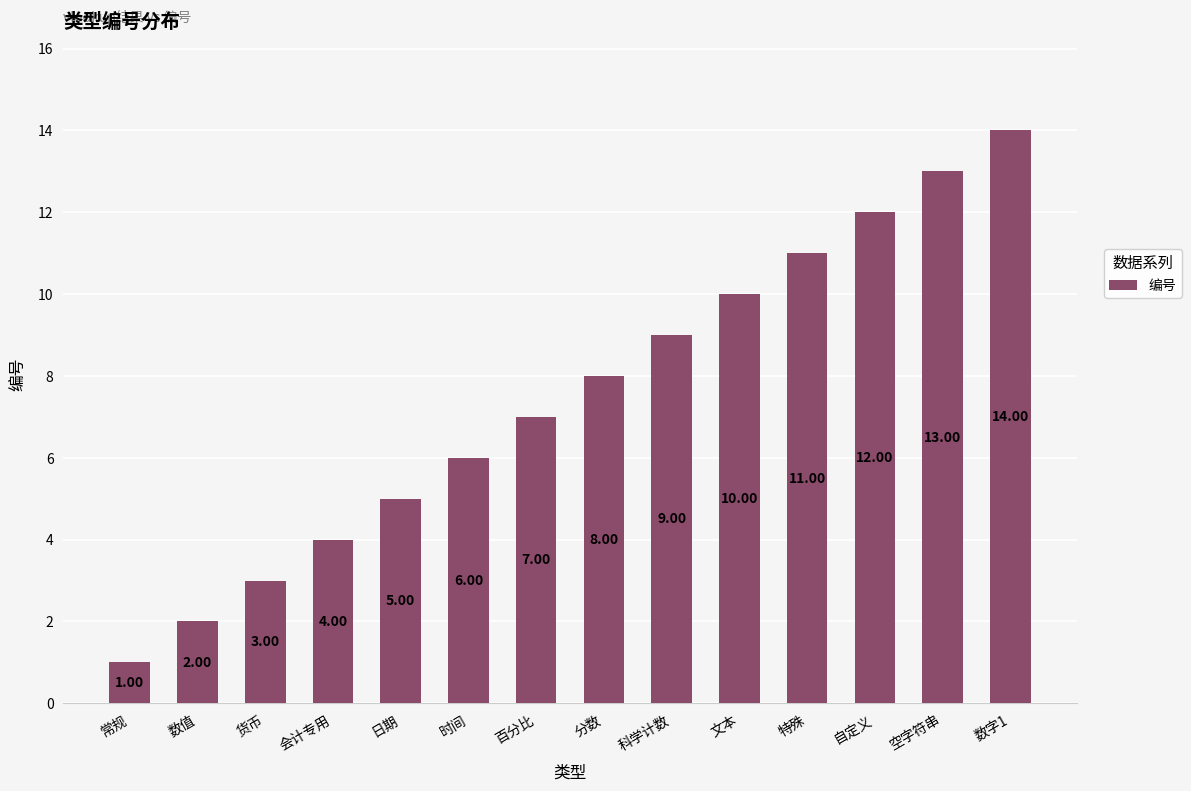

Reading left to right, what are all the values shown in this chart?

1	2	3	4	5	6	7	8	9	10	11	12	13	14